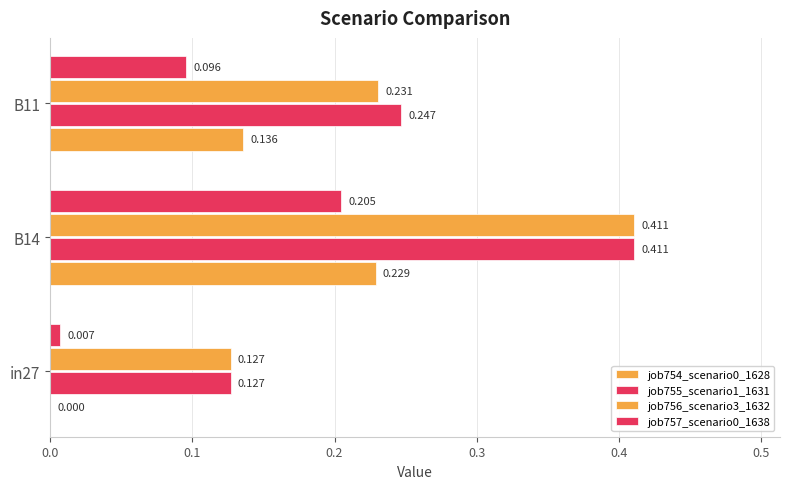

How many data points does each series have?

3